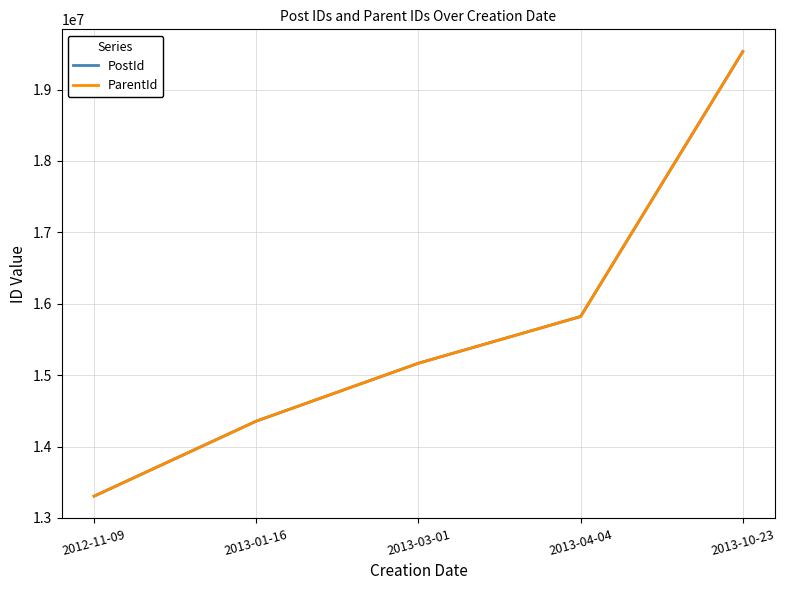

The value of PostId at 2013-04-04 is 15820639. True or false?

True